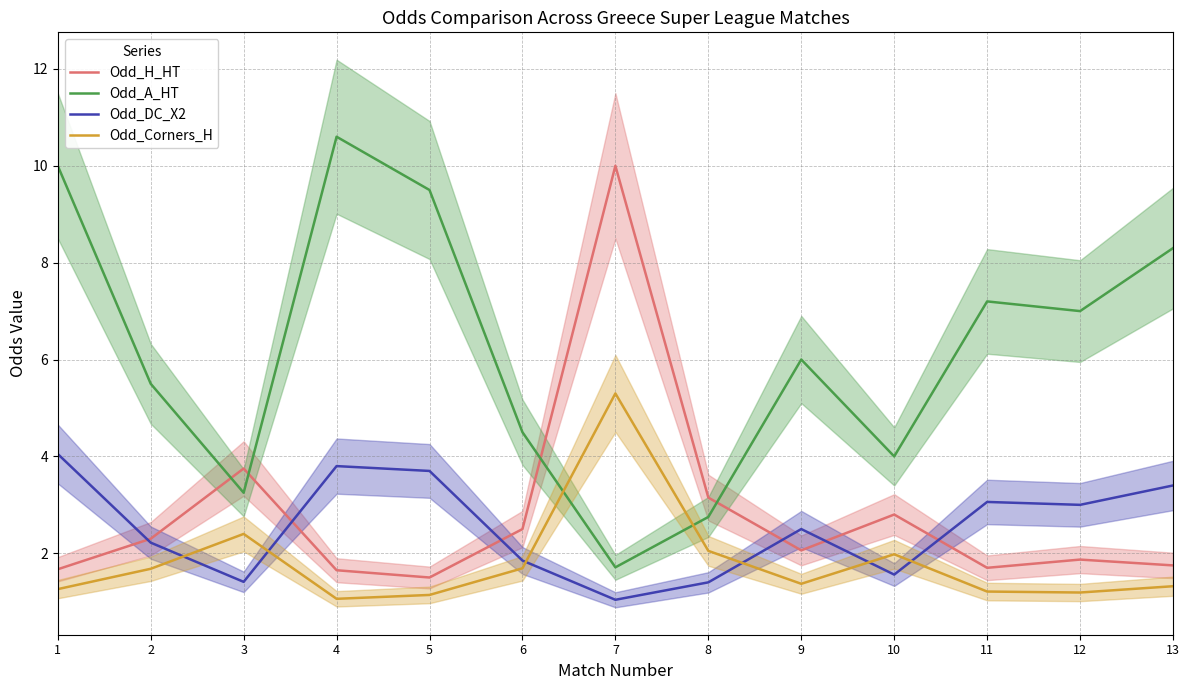

Between 5 and 12, which series saw the biggest shift?

Odd_A_HT